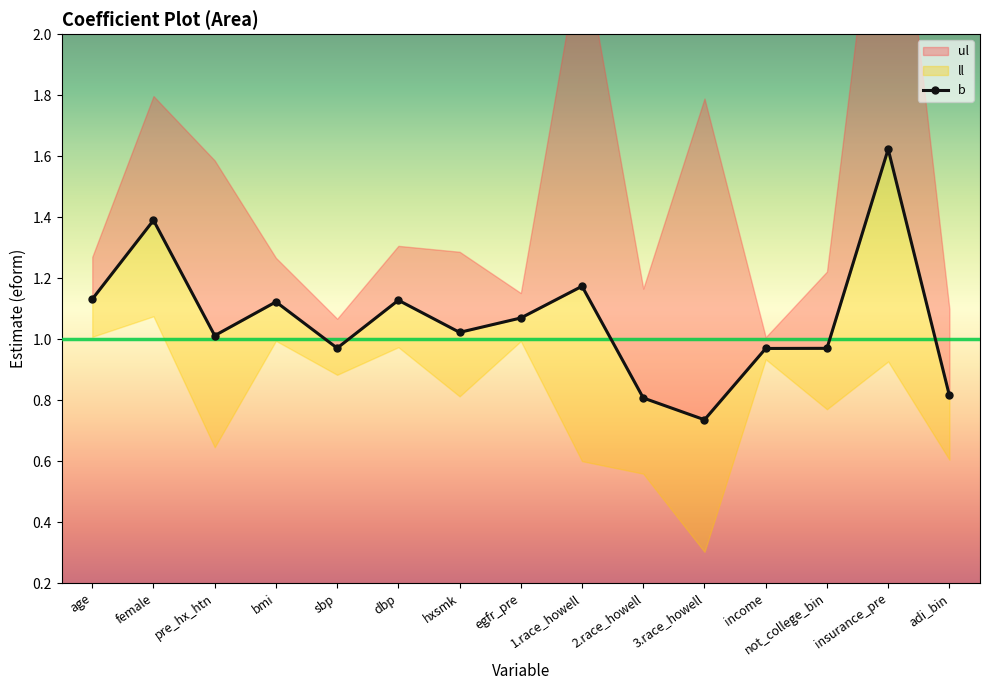

List the labels in order of value, smallest first.

3.race_howell, 2.race_howell, adi_bin, income, not_college_bin, sbp, pre_hx_htn, hxsmk, egfr_pre, bmi, dbp, age, 1.race_howell, female, insurance_pre